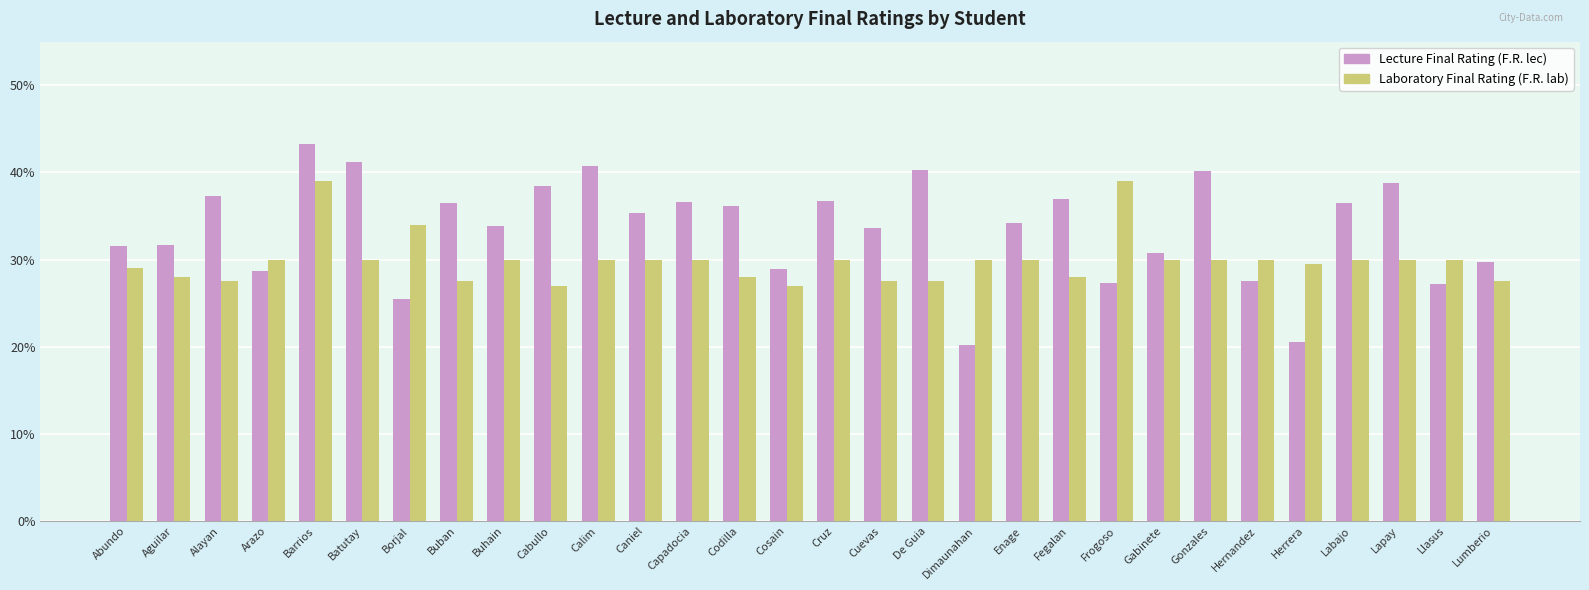

What is the minimum value shown in the chart?

20.1